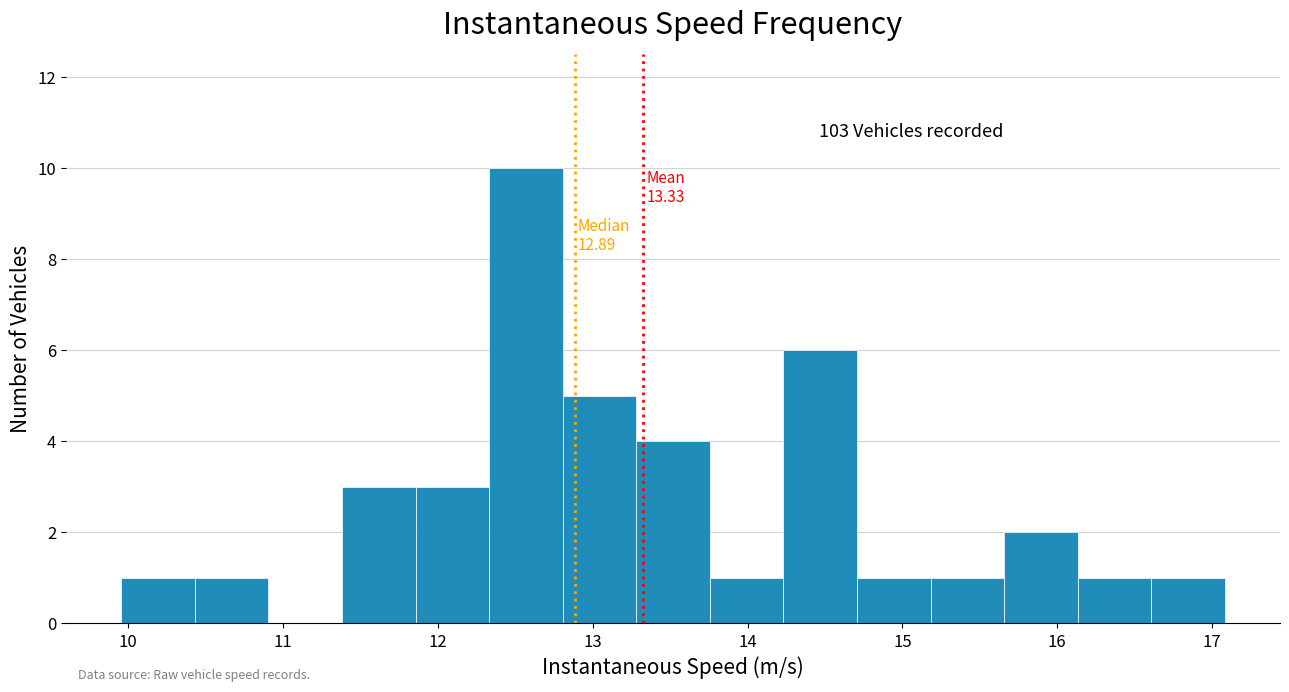

Over which range of the x-axis is the bar tallest?

12.3 to 12.8